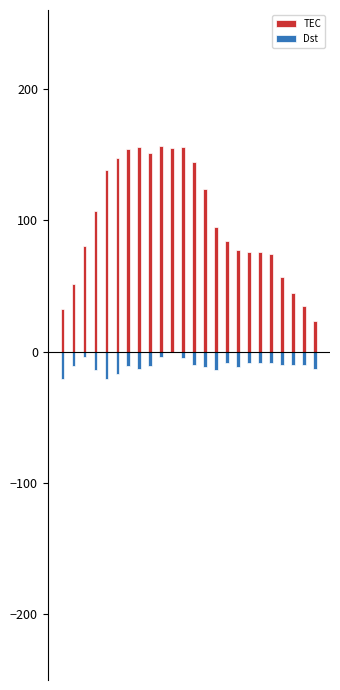

List the labels in order of Dst value, largest first.

10, 2, 9, 11, 15, 17, 18, 19, 12, 20, 21, 22, 1, 6, 8, 13, 16, 7, 23, 3, 14, 5, 0, 4